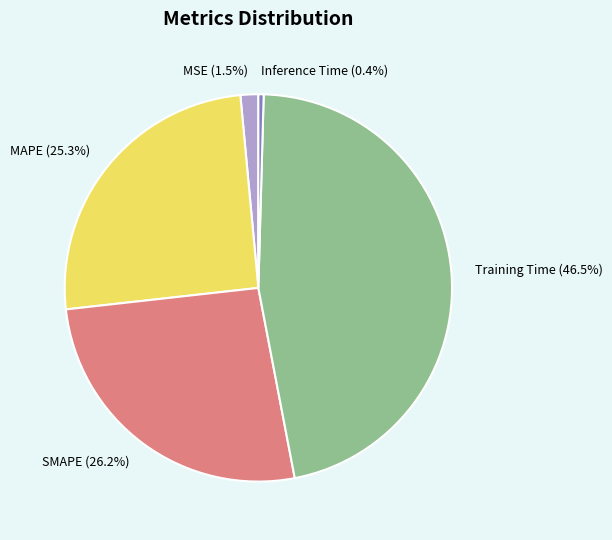

Is SMAPE the majority of the pie?

No